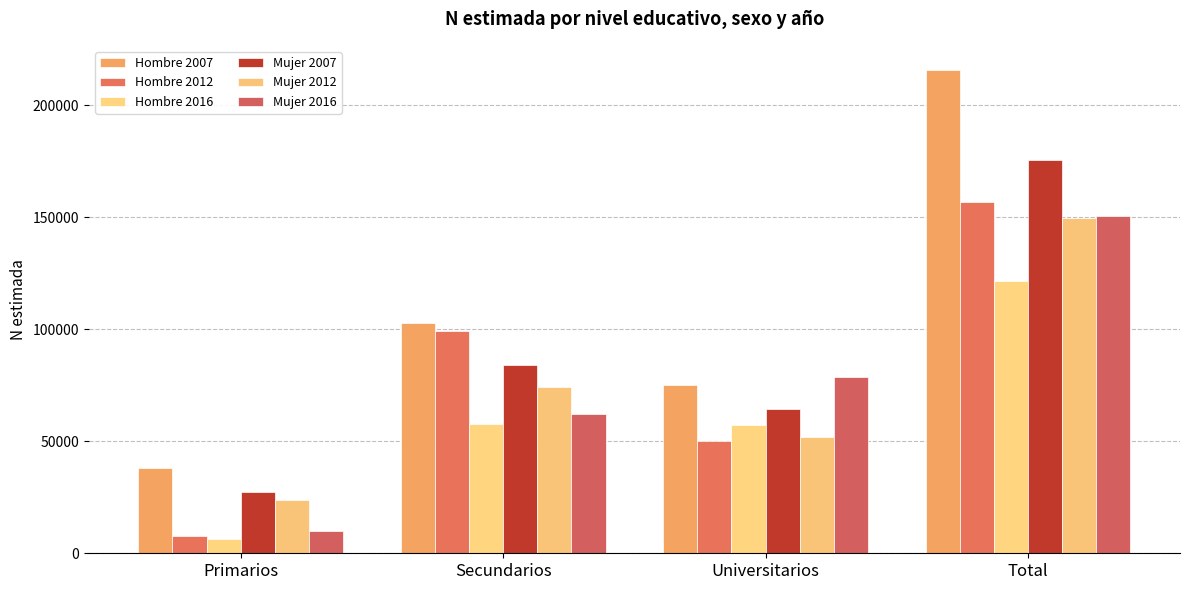

What is the total value across all series at Primarios?

112776